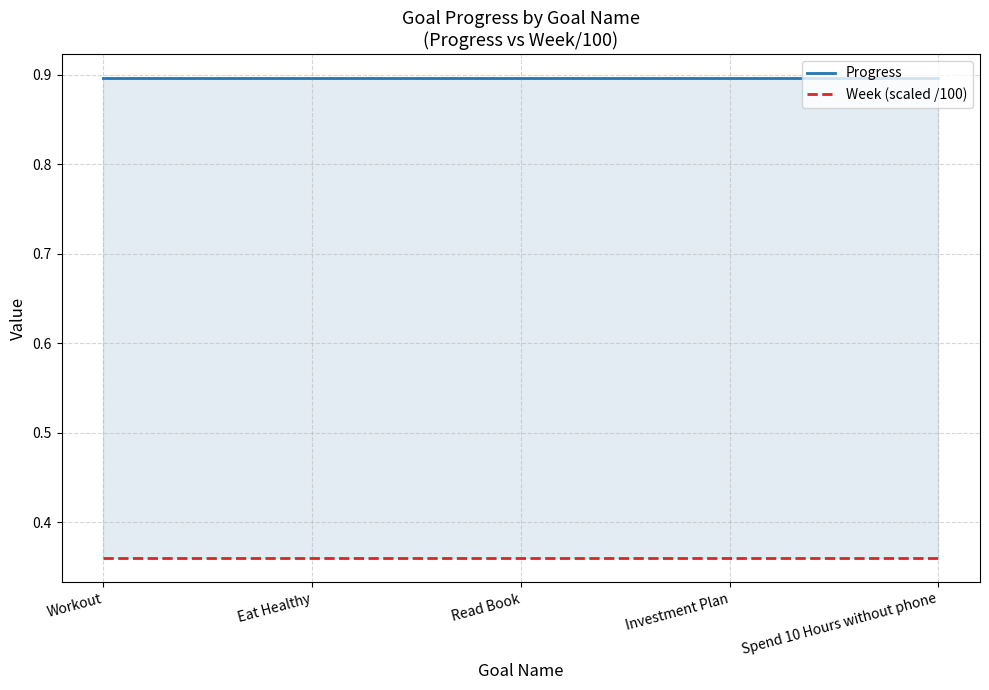

At which category is the sum across all series the highest?

Workout